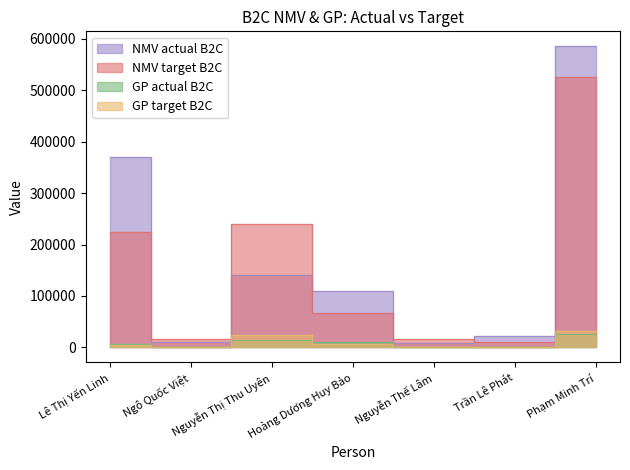

What is the difference between the highest and lowest values at Trần Lê Phát?

21897.0